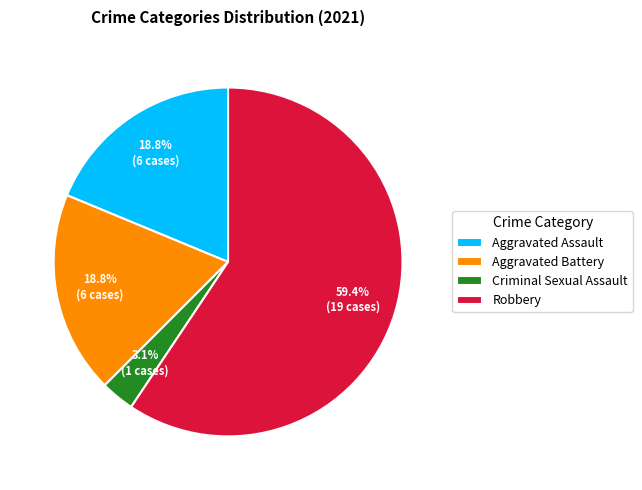

Is Aggravated Battery the majority of the pie?

No